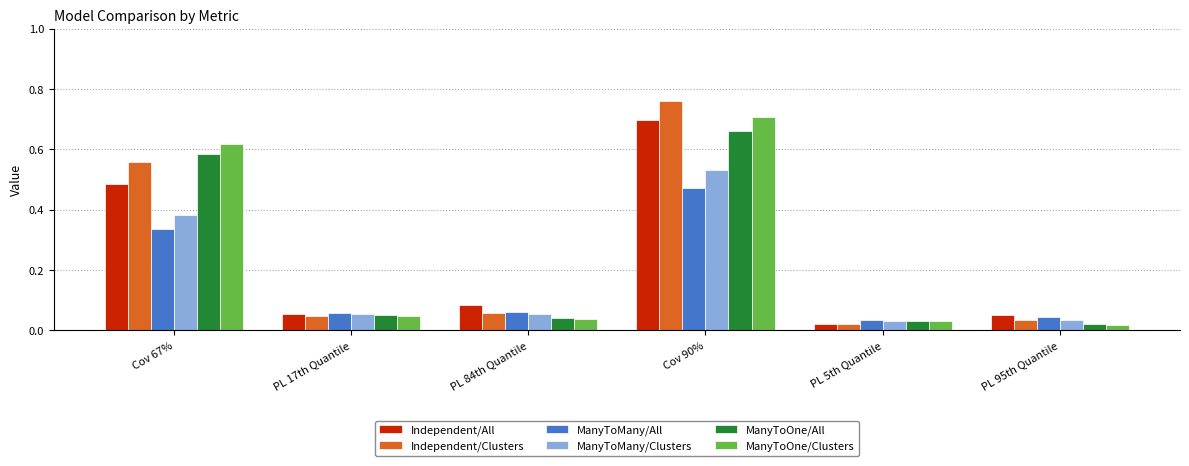

Where is ManyToOne/Clusters nearest to the value 0?

PL 95th Quantile